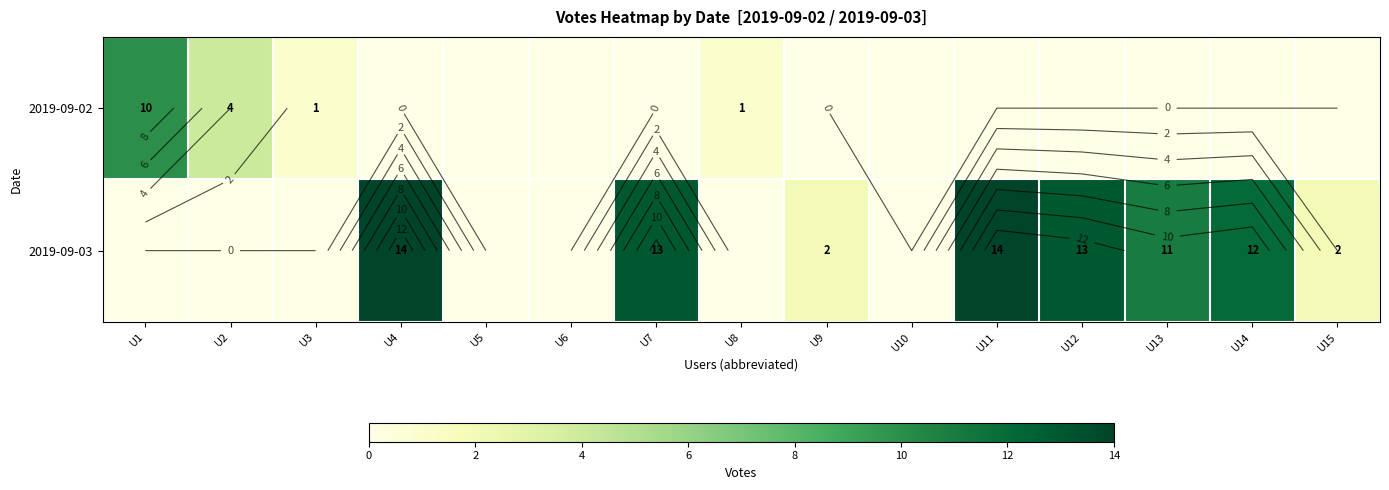

Rank the series at U9 from lowest to highest value.

2019-09-02, 2019-09-03